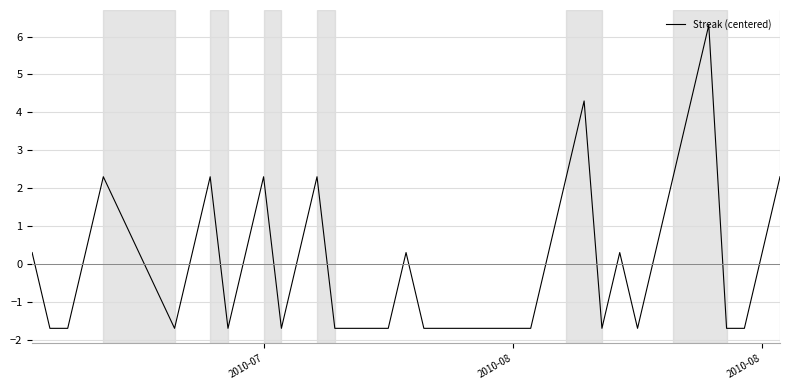

How many negative values are there?

20